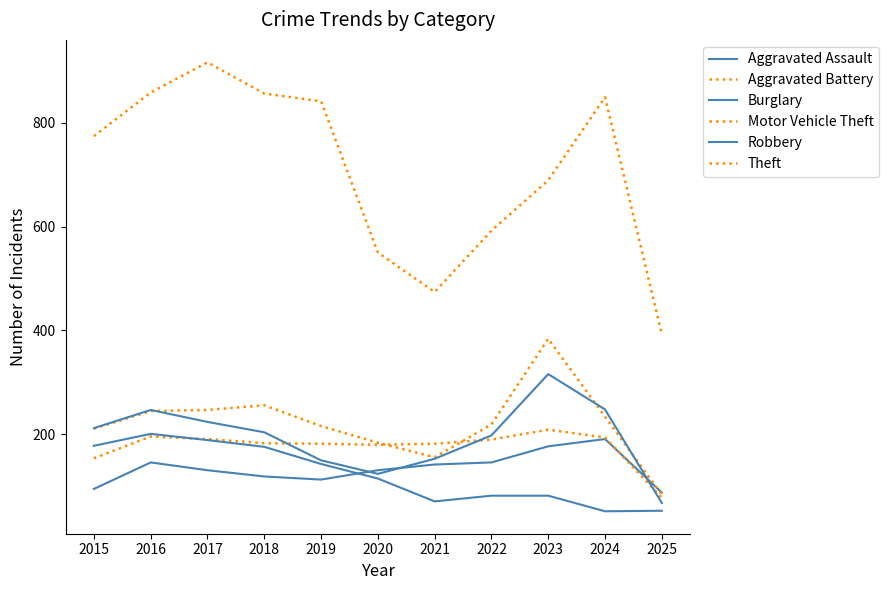

Is it true that Aggravated Battery equals 42 at 2016?

False